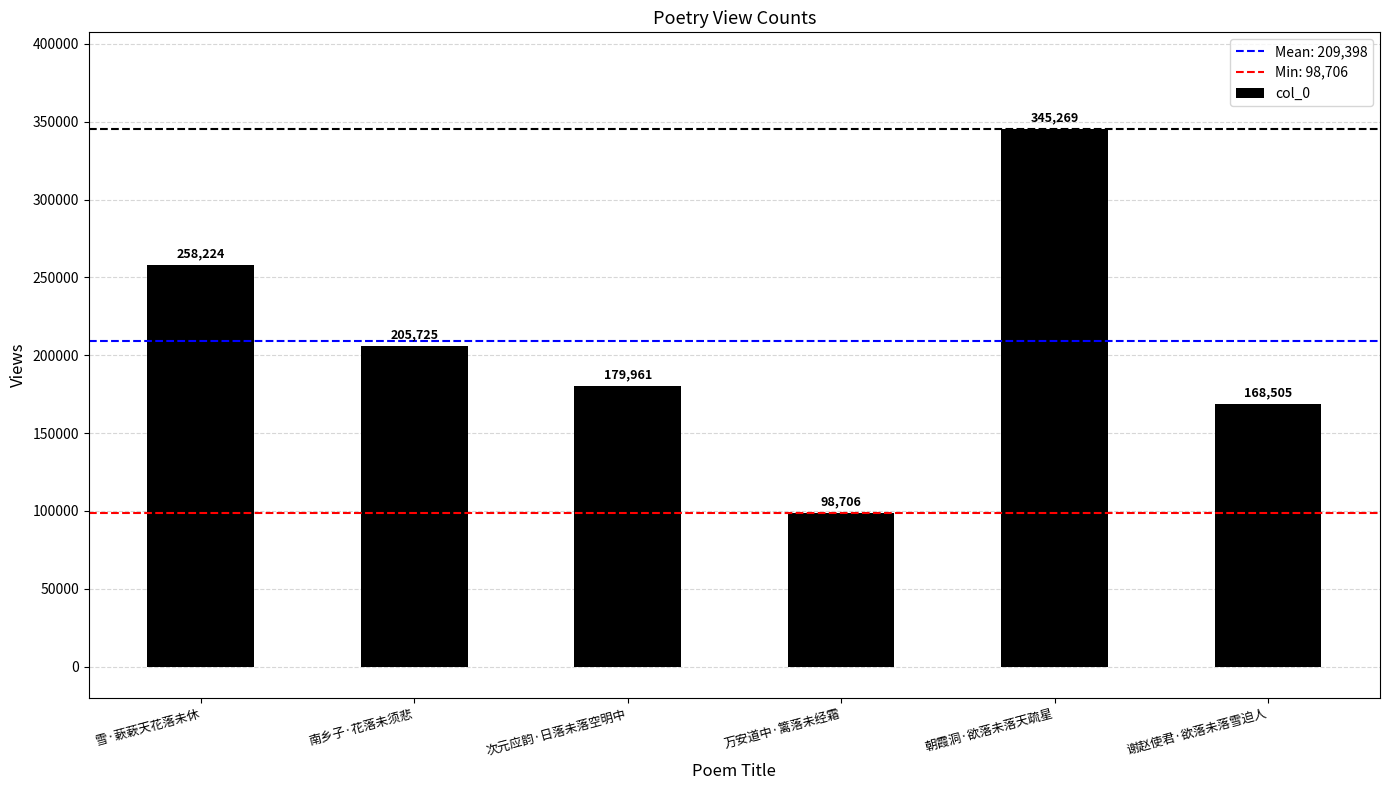

Count the number of data series in this chart.

1